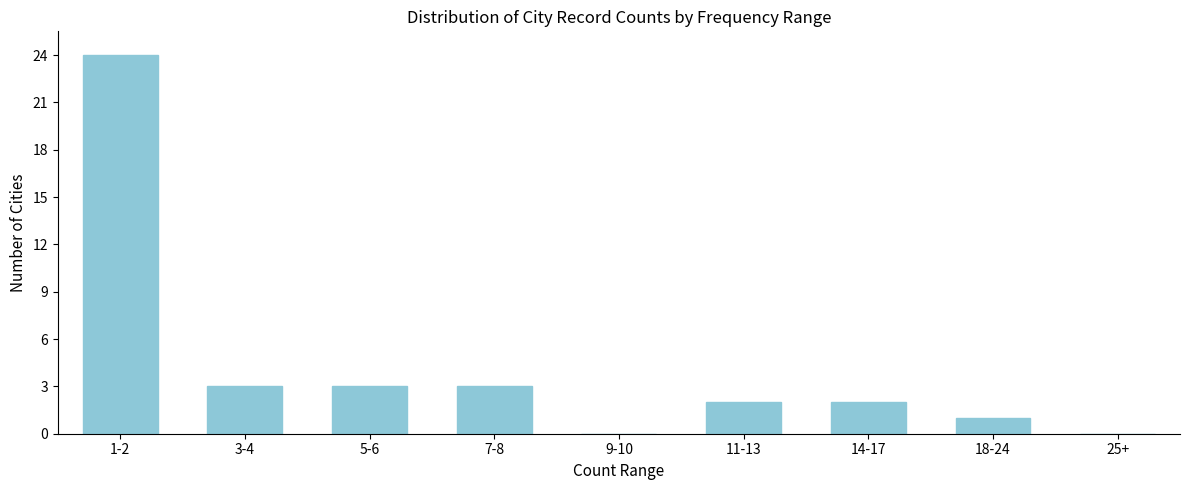

Reading right to left, extract all data points from this chart.

25+=0	18-24=1	14-17=2	11-13=2	9-10=0	7-8=3	5-6=3	3-4=3	1-2=24